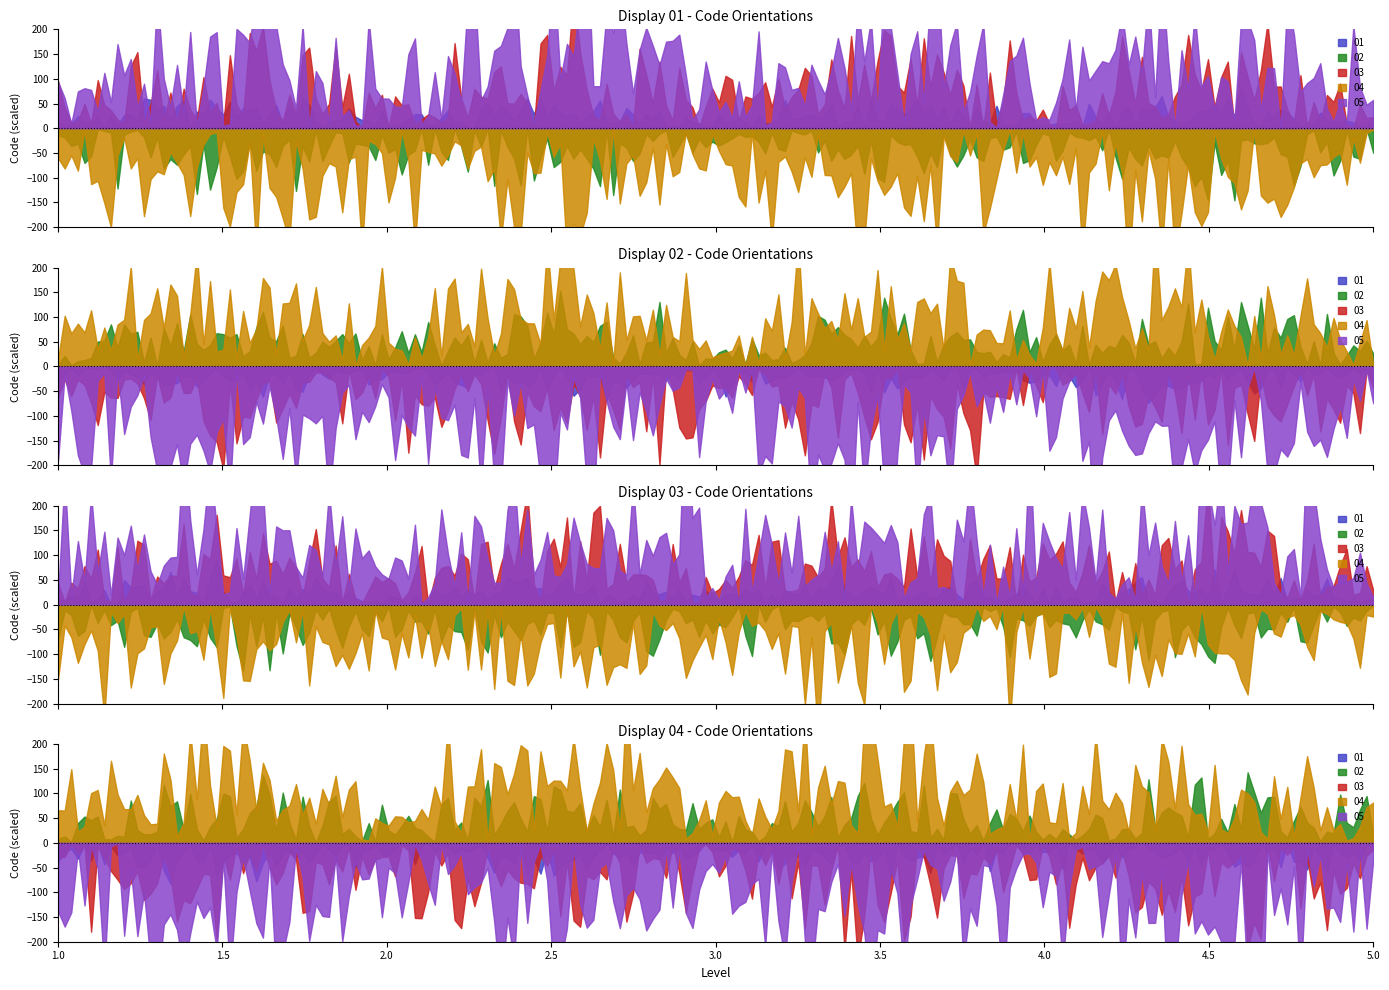

How many lines are shown in the chart?

5